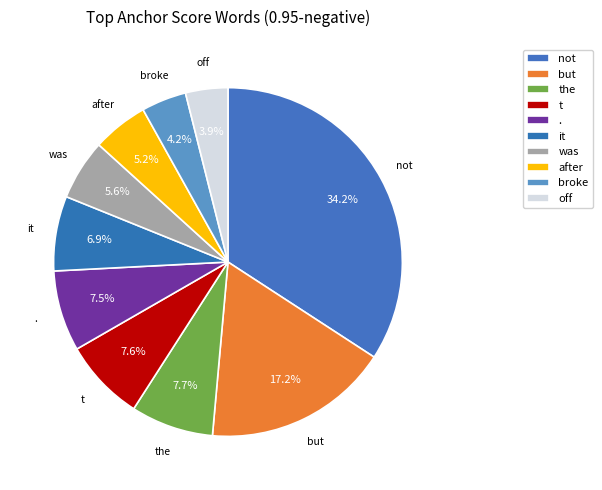

Is it true that . is 7% of the pie?

True